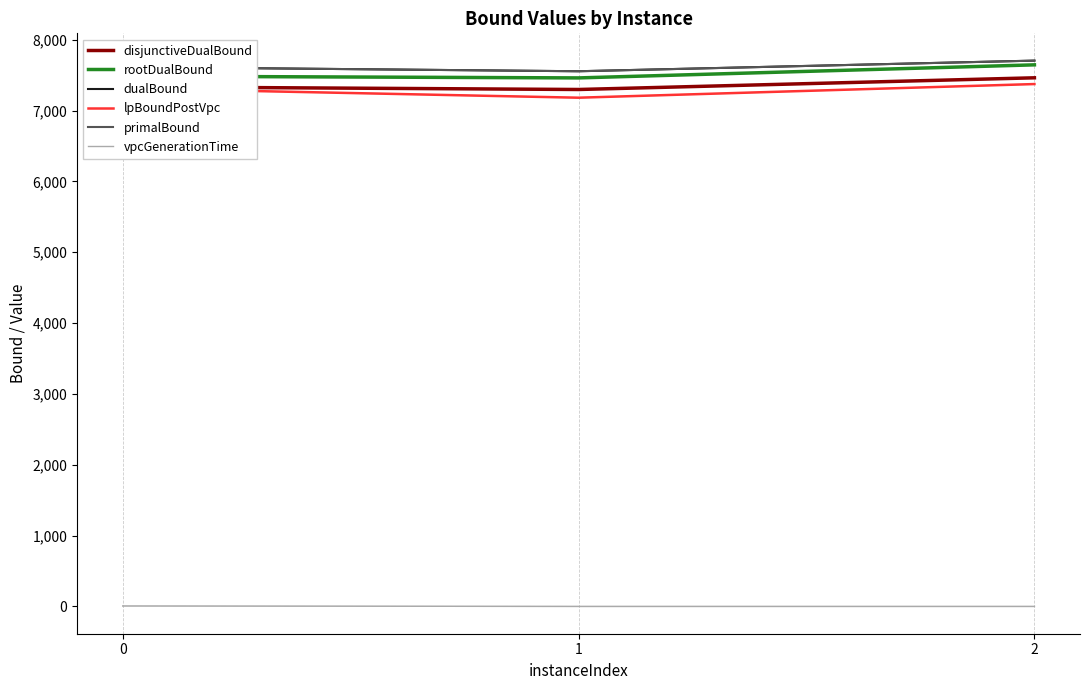

Does the chart display data point markers on the line(s)?

No